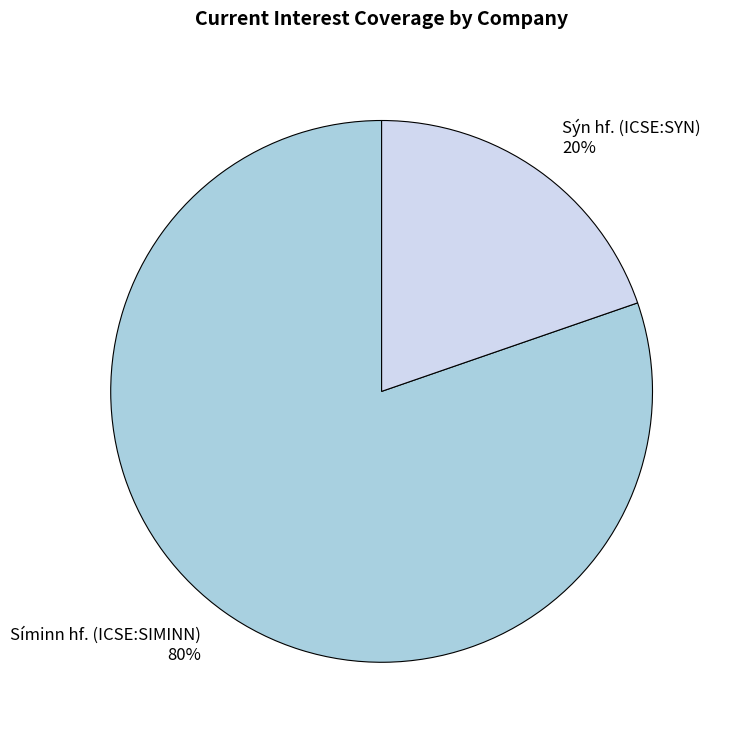

Combined, do Sýn hf. (ICSE:SYN) and Síminn hf. (ICSE:SIMINN) account for over 50%?

Yes